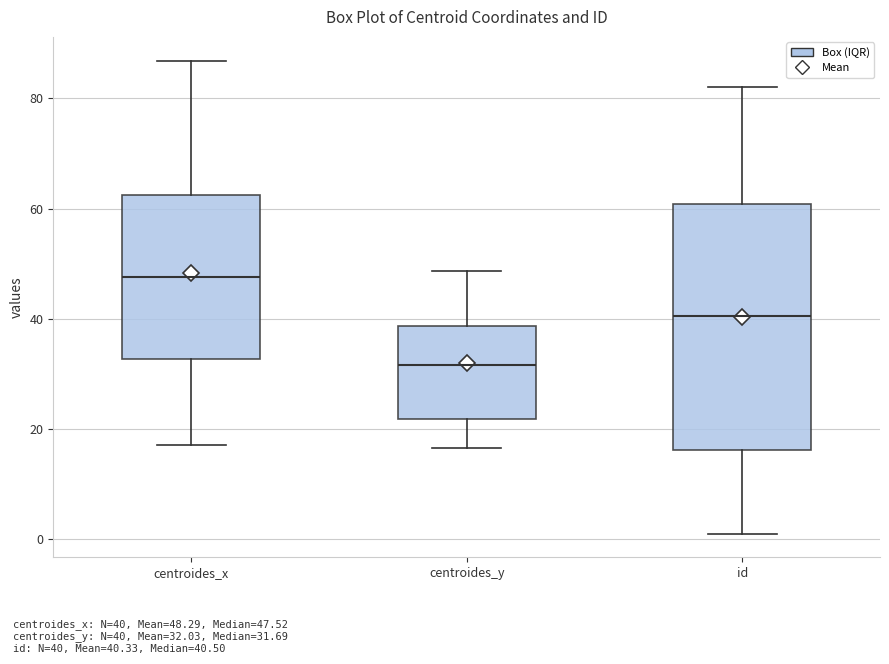

Where does the upper whisker of the box for centroides_x end on the y-axis? The values are not printed on the chart, so give them approximately, as read against the axis.

86